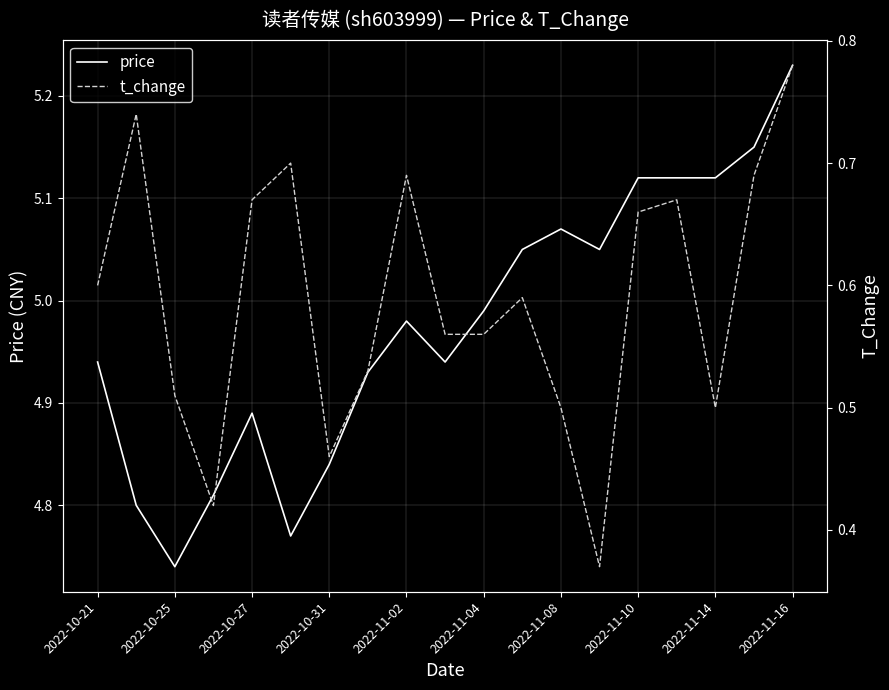

Reading left to right, what are all the values shown in this chart?

price: 4.9	4.8	4.7	4.8	4.9	4.8	4.8	4.9	5.0	4.9	5.0	5.0	5.1	5.0	5.1	5.1	5.1	5.2	5.2
t_change: 0.6	0.7	0.5	0.4	0.7	0.7	0.5	0.5	0.7	0.6	0.6	0.6	0.5	0.4	0.7	0.7	0.5	0.7	0.8